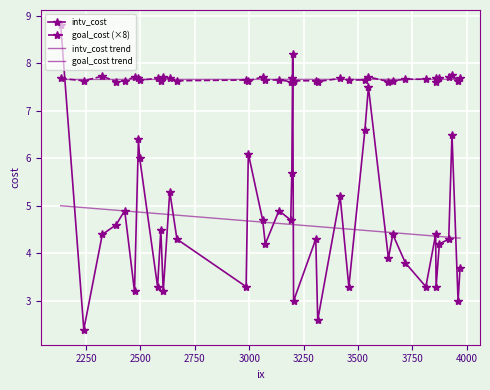

What is the average value of the goal_cost (×8) series?

7.7